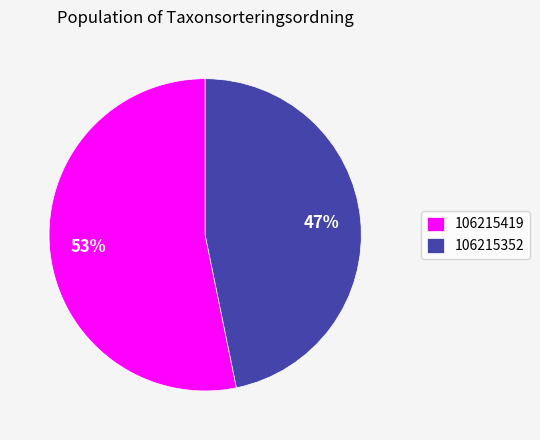

What is the largest slice in the pie chart?

106215419